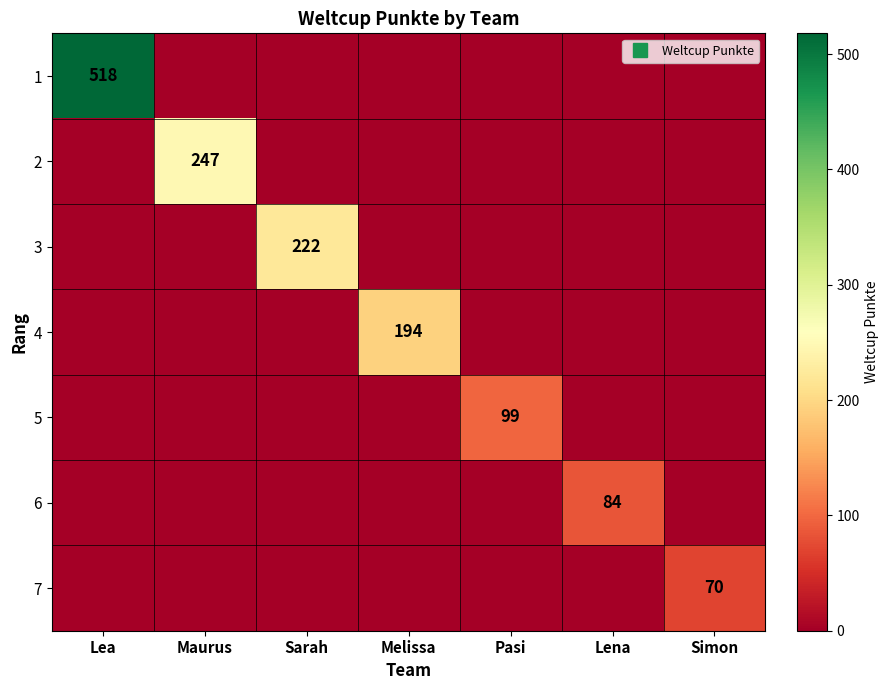

At Lea, list the series in order from smallest to largest.

2, 3, 4, 5, 6, 7, 1